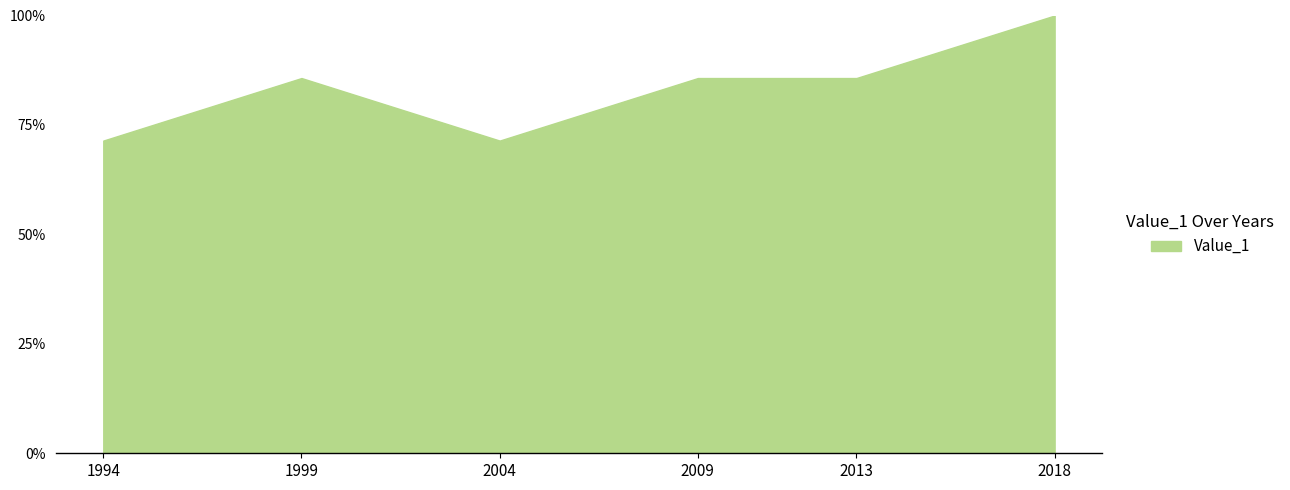

What is the change in value from 2009 to 2018?

+0.1